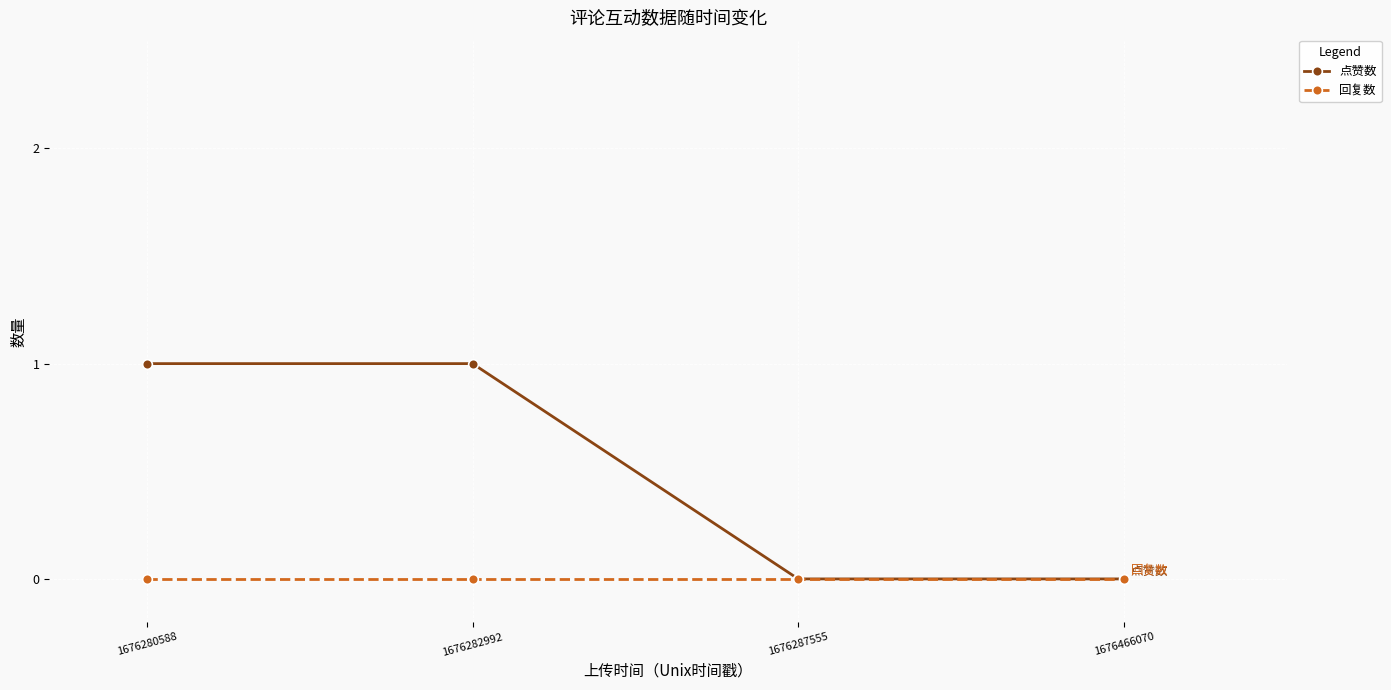

Count the number of categories in the chart.

4